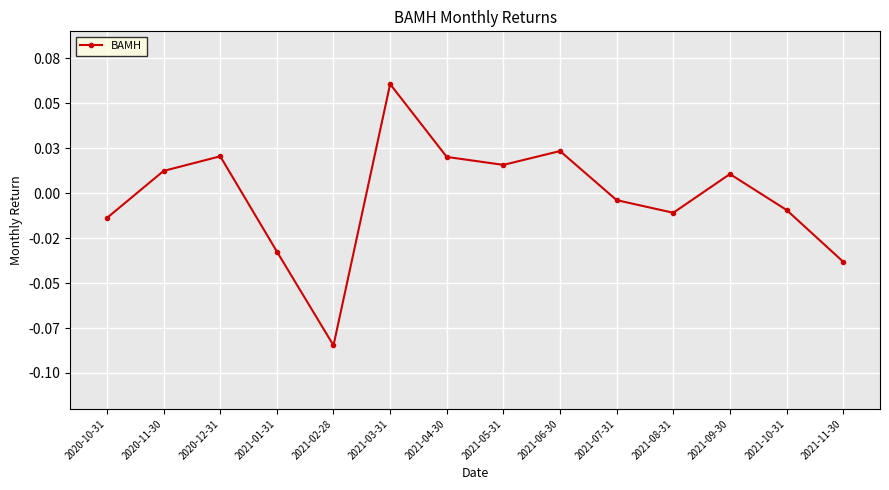

What is the label of the 12th point from the right?

2020-12-31